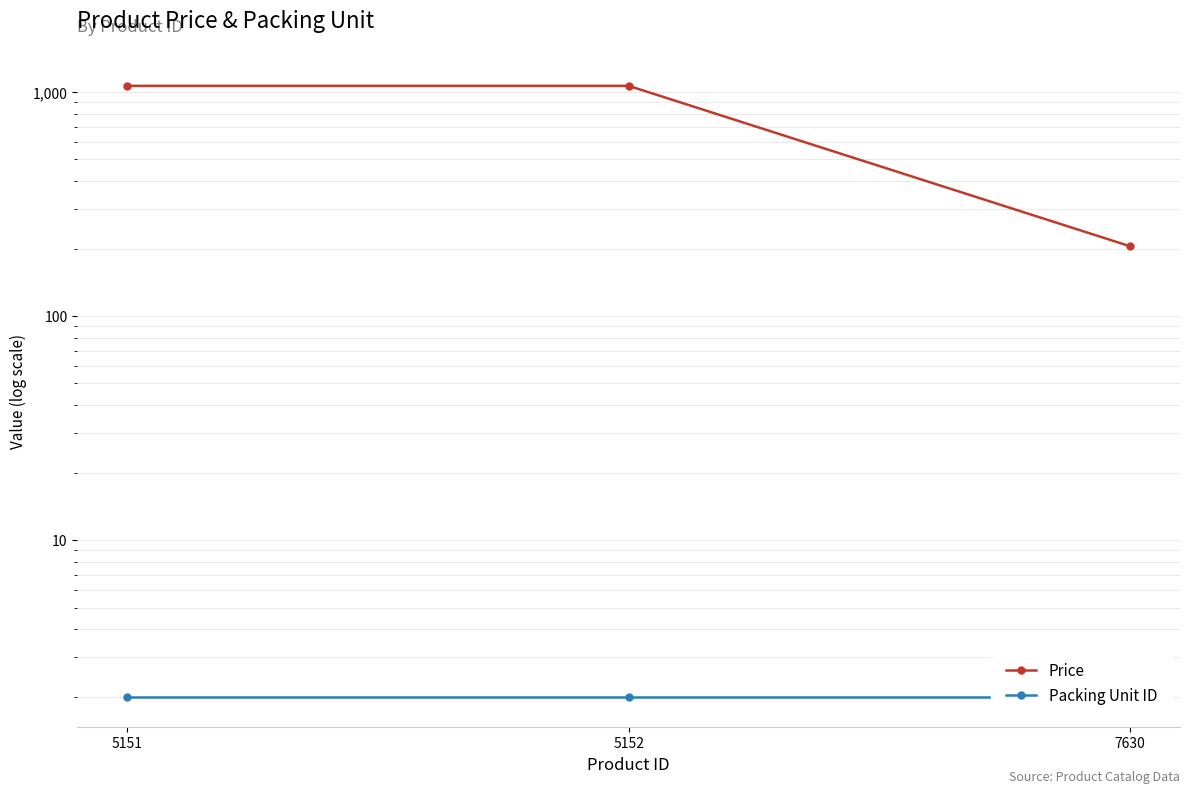

The value of Price at 5152 is 1701. True or false?

False